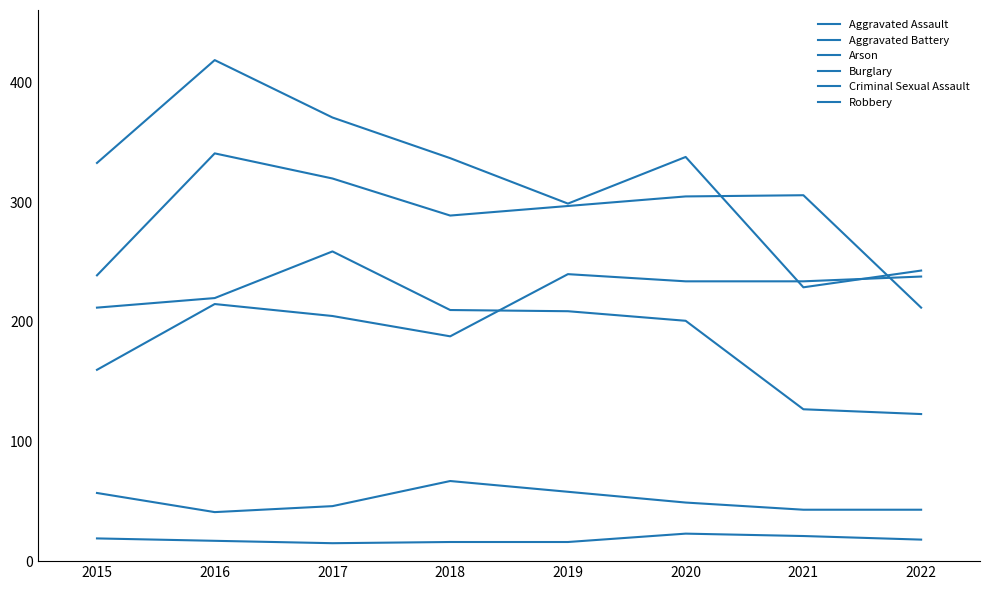

Read the Aggravated Assault value at 2022, to the nearest 10.

240